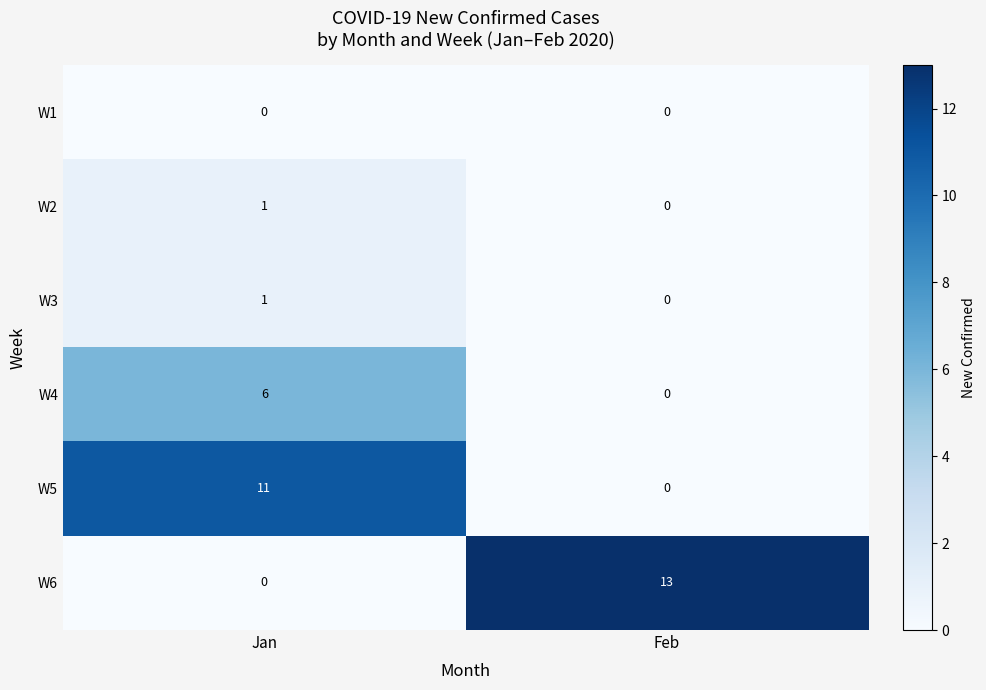

Rank the categories by W3 value from lowest to highest.

Feb, Jan